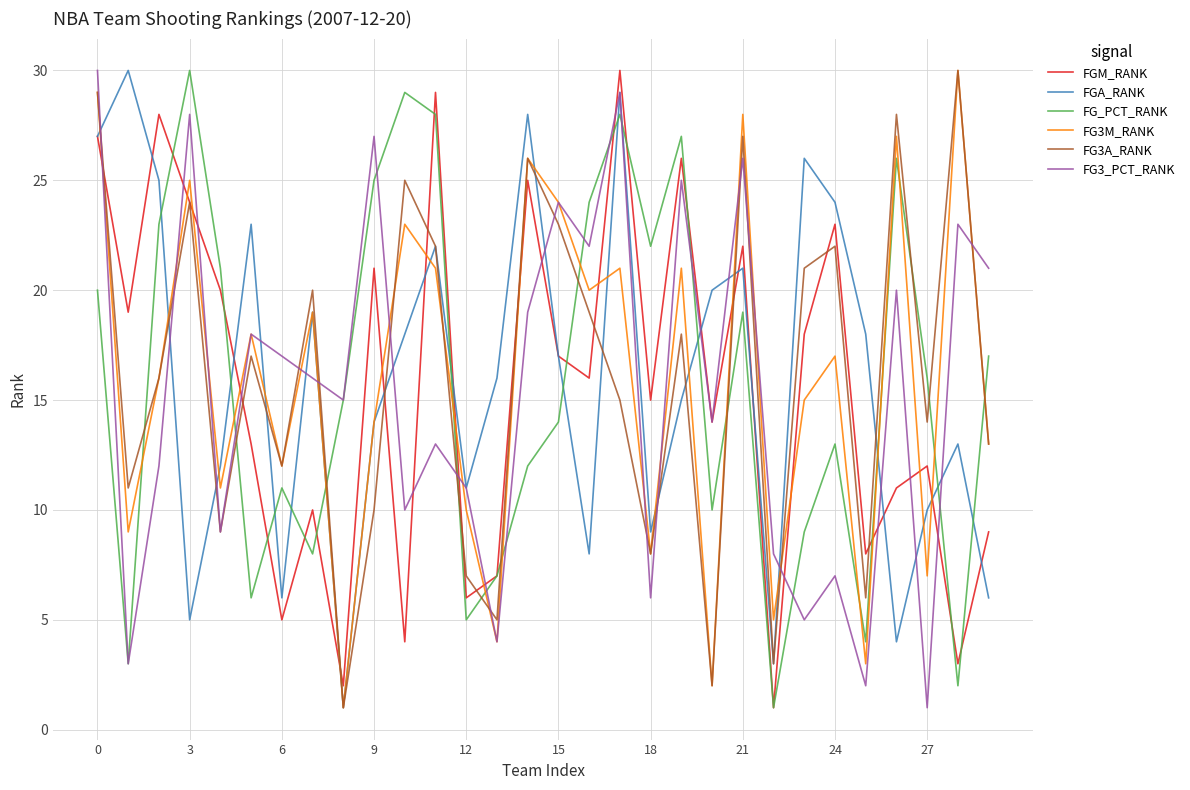

What is the highest value of the FGA_RANK series?

30